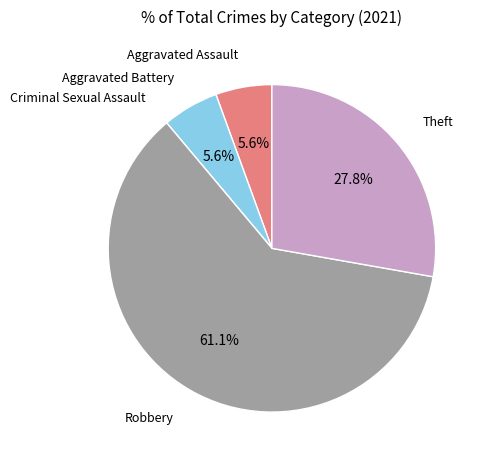

Does any single category account for the majority?

Yes